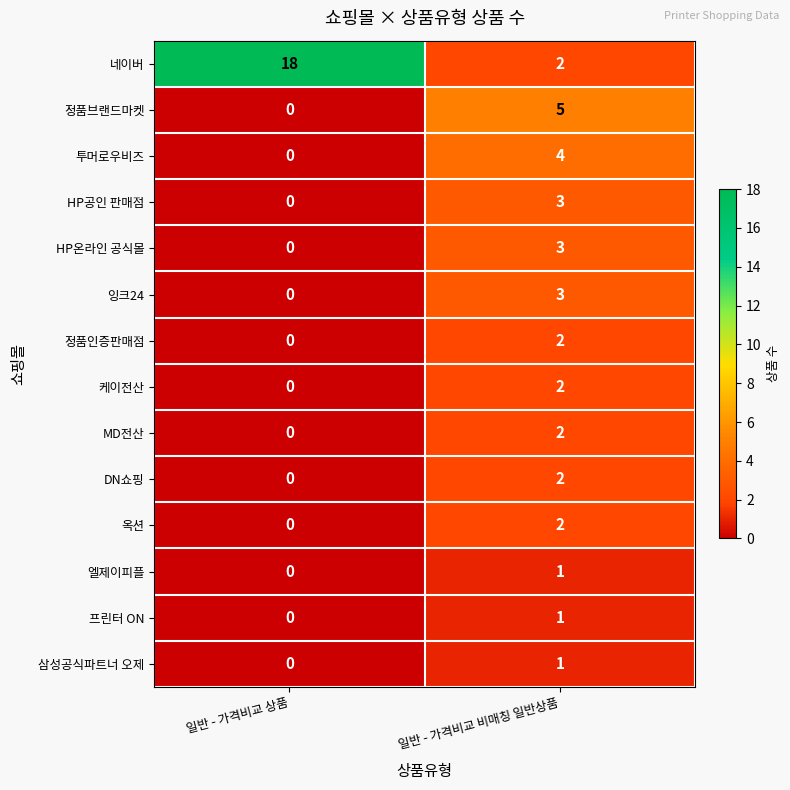

At which label does 삼성공식파트너 오제 reach its minimum?

일반 - 가격비교 상품